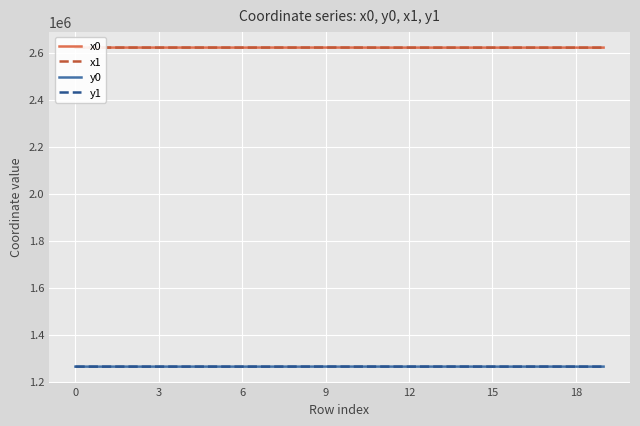

How many distinct data groups are displayed?

4